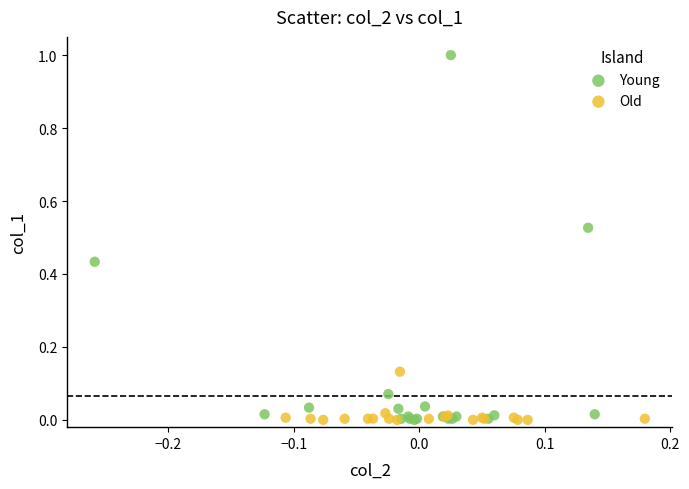

Which series has the widest spread of Y values?

Young